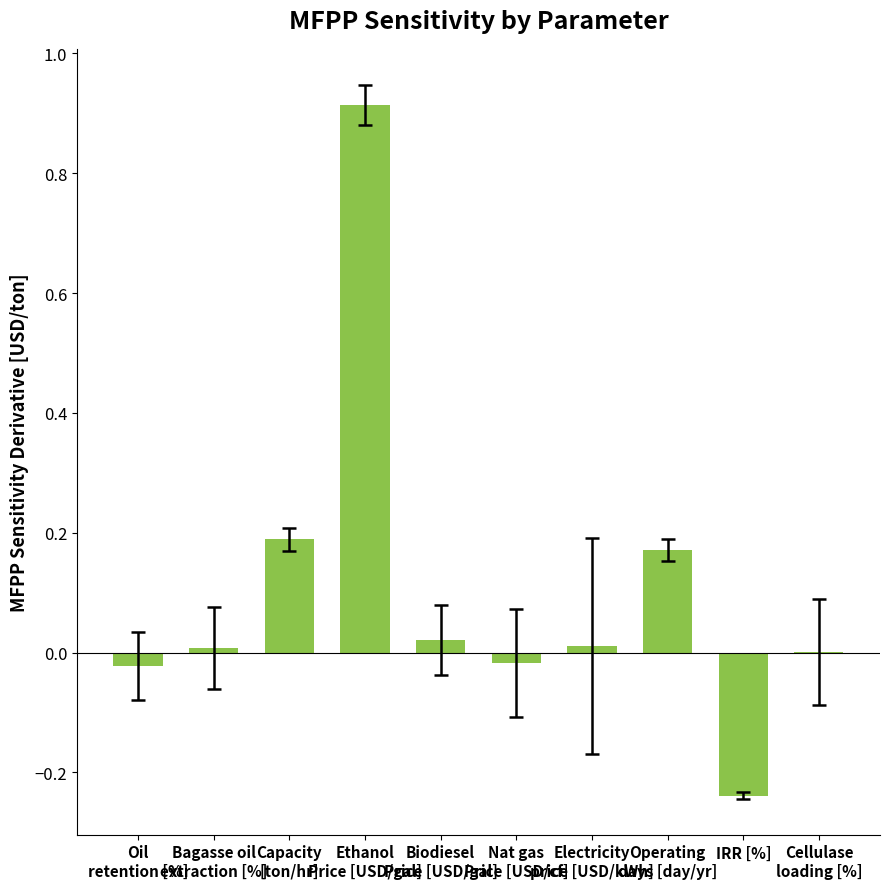

What is the sum of the values at IRR [%] and Cellulase
loading [%]?

-0.2